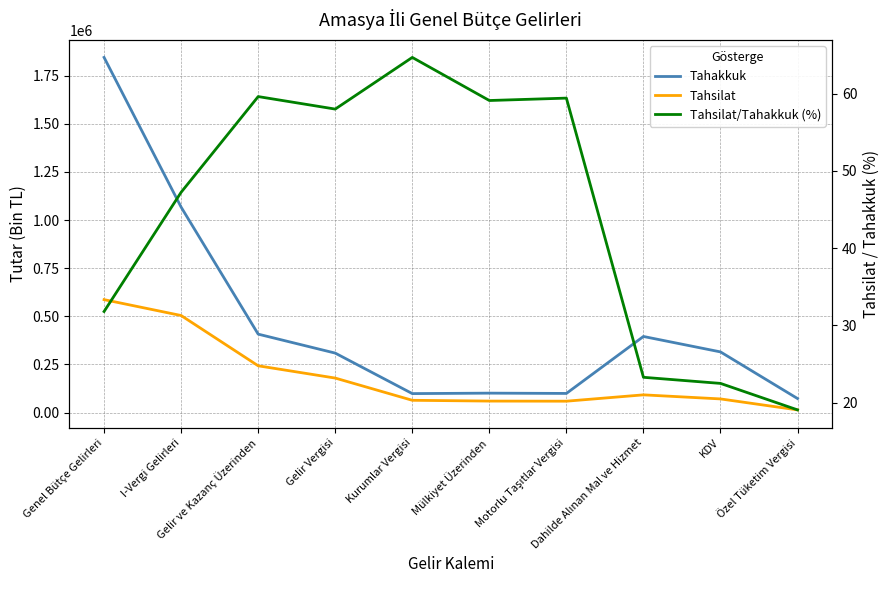

What are all the series names shown in the legend?

Tahakkuk, Tahsilat, Tahsilat/Tahakkuk (%)